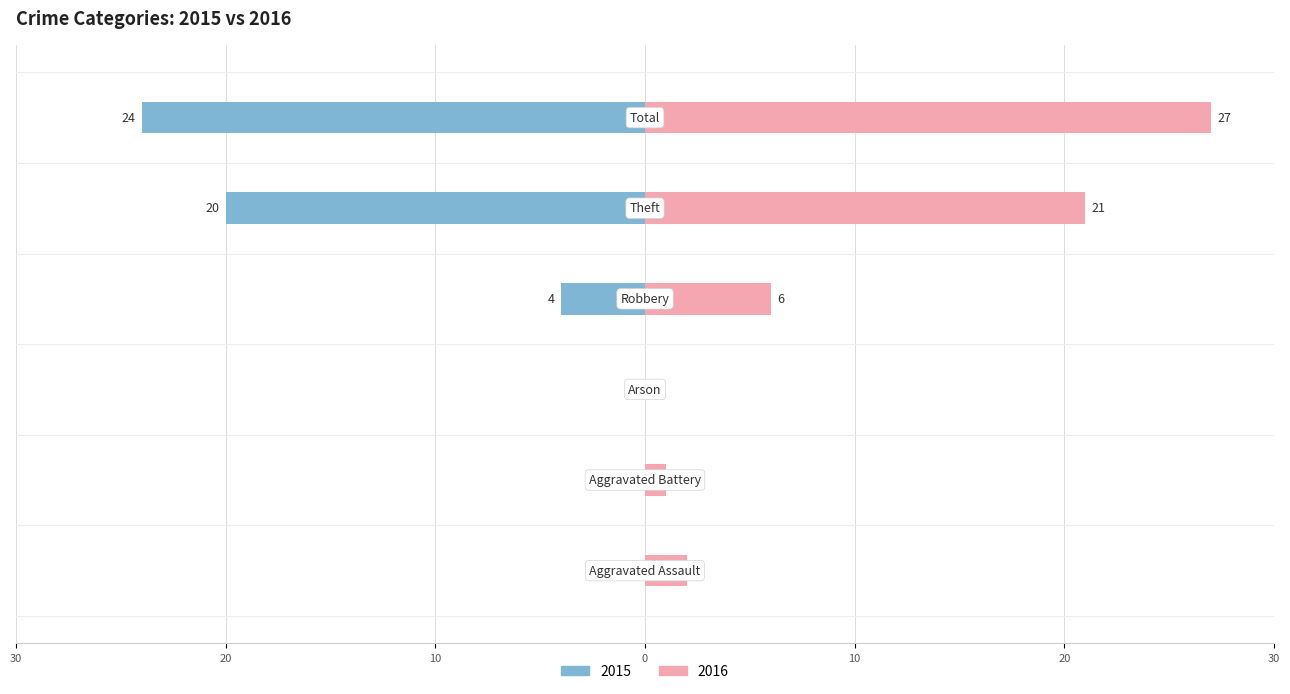

How many negative values does the Left series have?

3